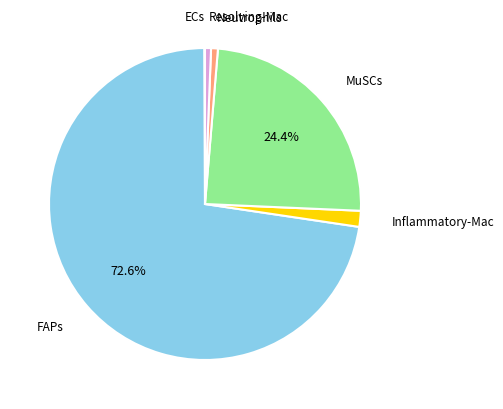

Is there any slice that represents more than half of the pie?

Yes